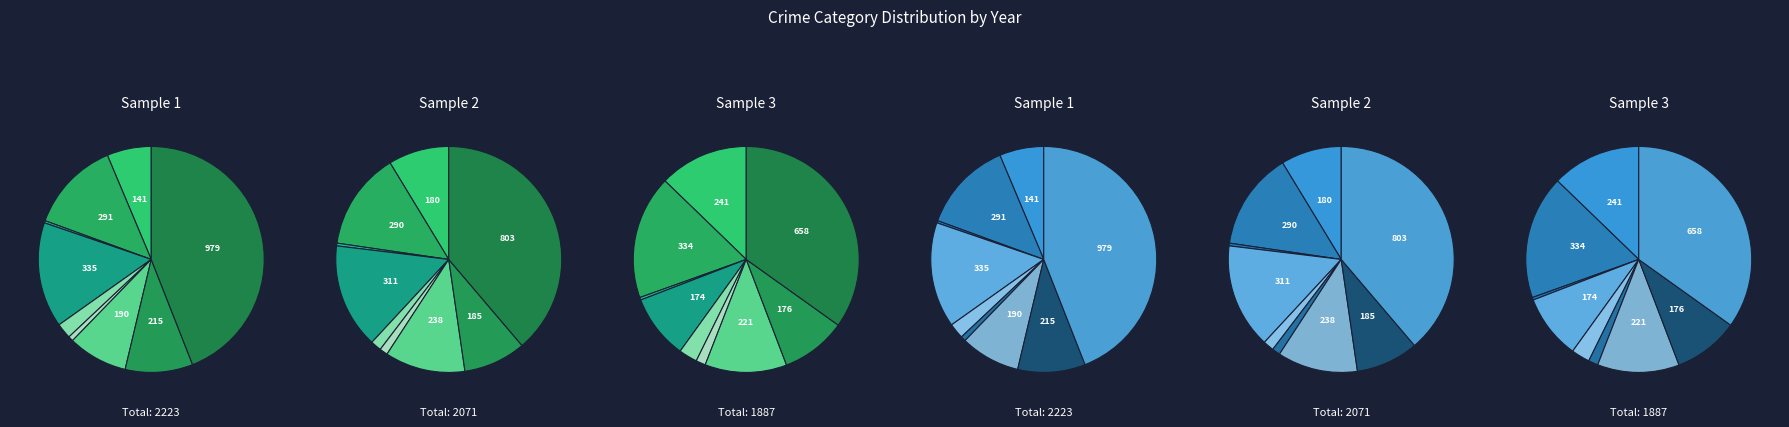

What is the total percentage of Aggravated Assault and Aggravated Battery?

19.4%